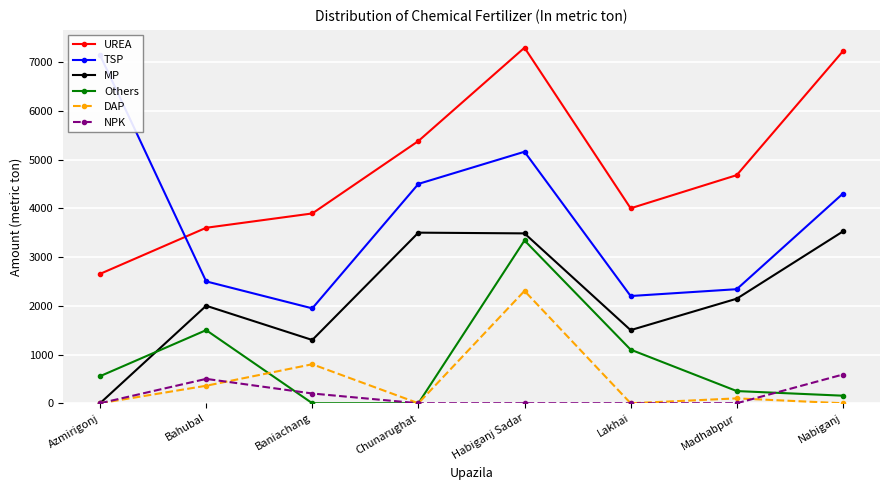

True or false: DAP has more than 2 points higher than both neighbors.

True